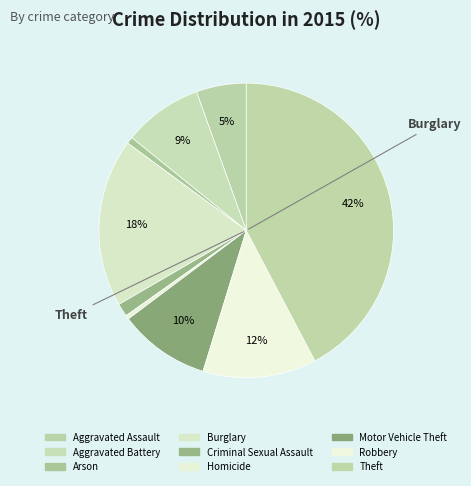

Rank the categories by value from highest to lowest.

Theft, Burglary, Robbery, Motor Vehicle Theft, Aggravated Battery, Aggravated Assault, Criminal Sexual Assault, Arson, Homicide